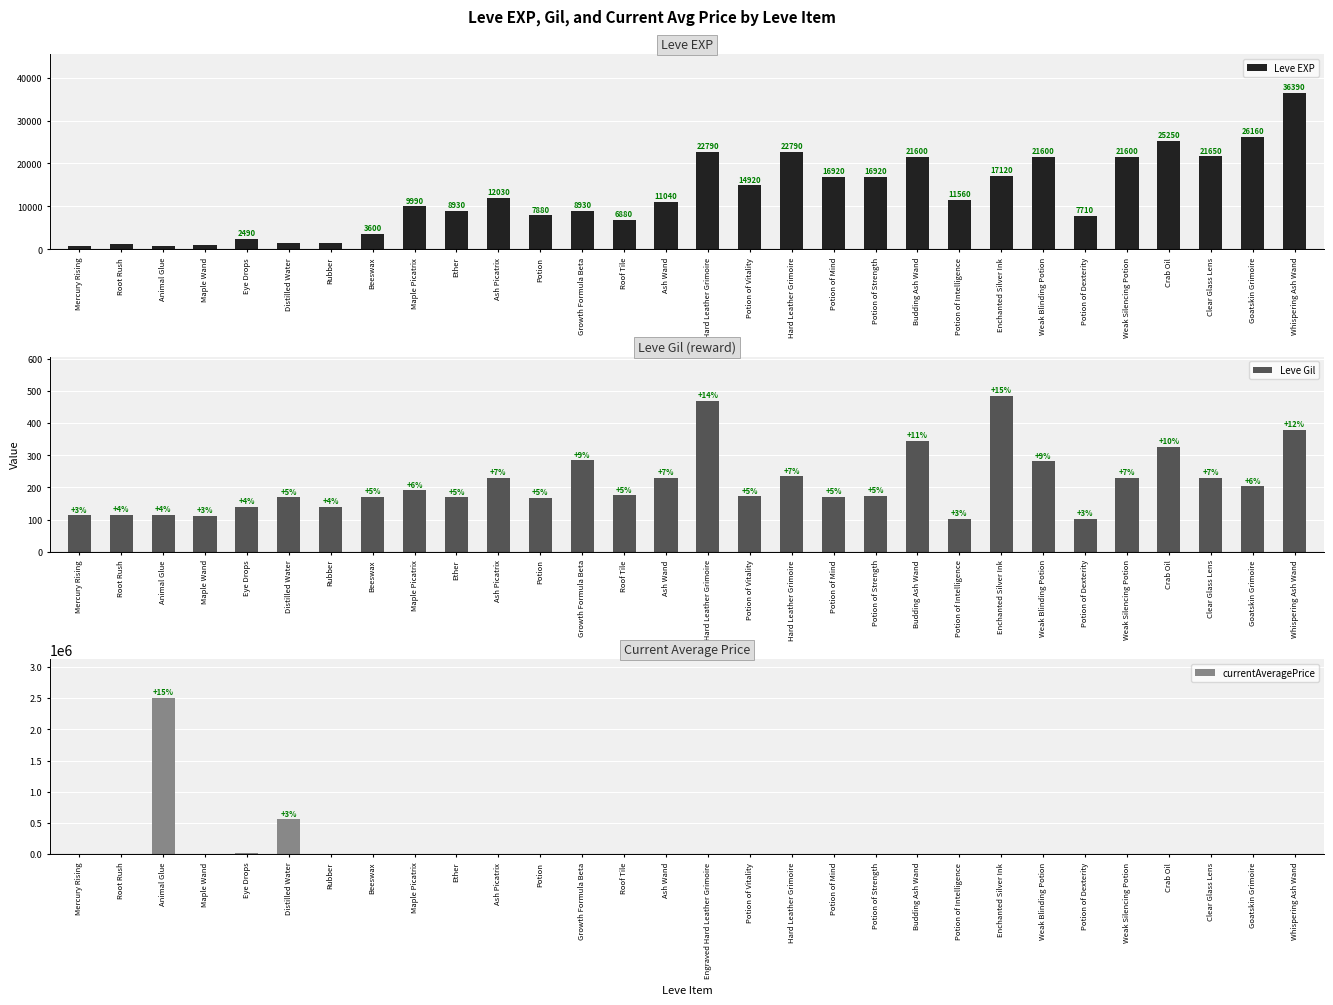

What are all the series names shown in the legend?

Leve EXP, Leve Gil, currentAveragePrice